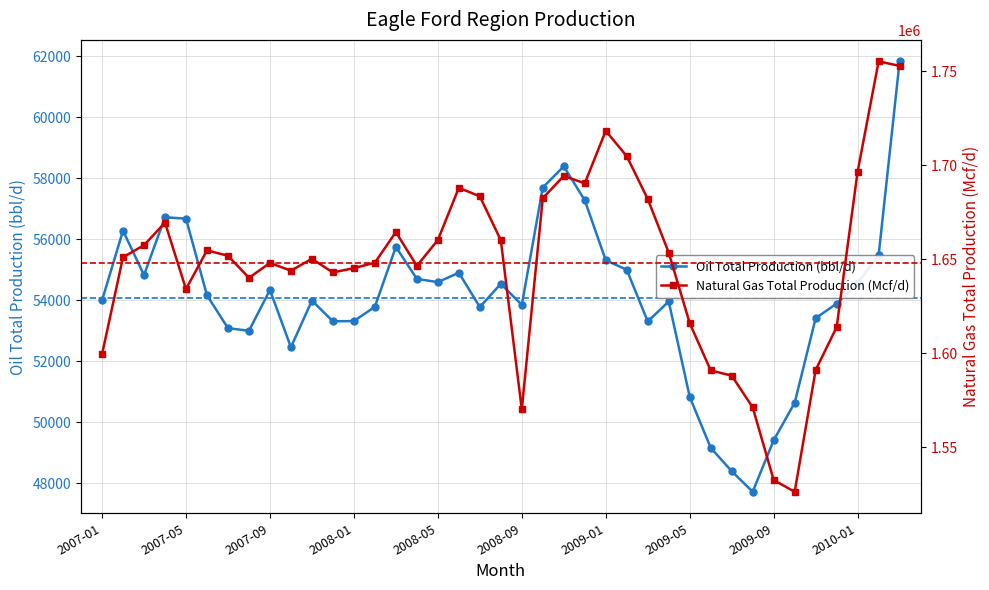

Which label corresponds to the largest value in the chart?

2010-02